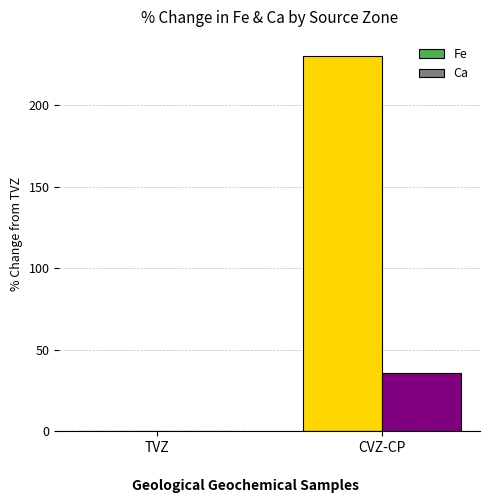

Which series has the widest spread of values?

Fe